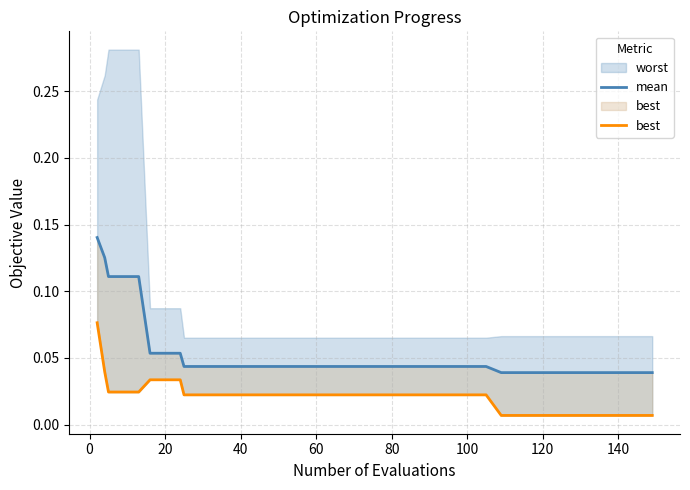

What is the difference between the maximum and minimum values in the mean series?

0.1